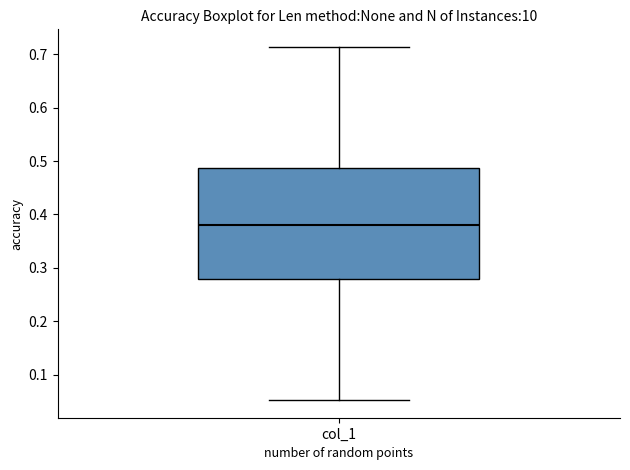

Transcribe this box plot: give where the median line is, the range the box spans, and where the two whiskers end, as read against the y-axis. The values are not printed on the chart, so give them approximately, as read against the axis.

median 0.38, box 0.28 to 0.49, whiskers 0.05 to 0.71